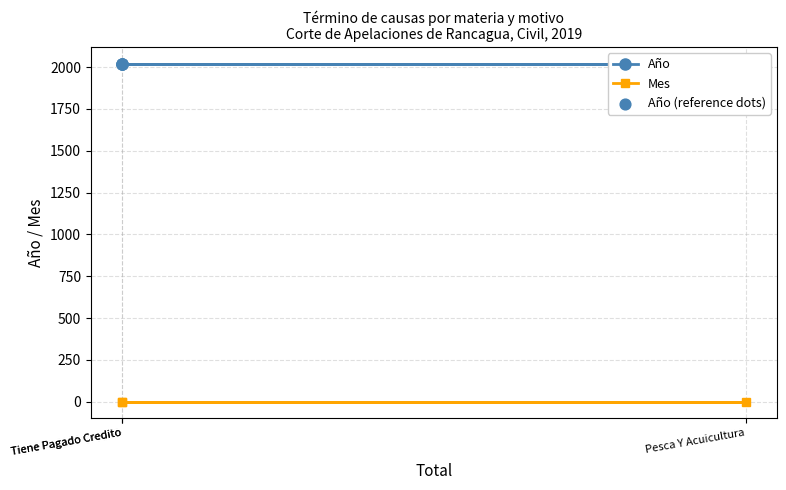

Which series contains the highest Y value?

Año